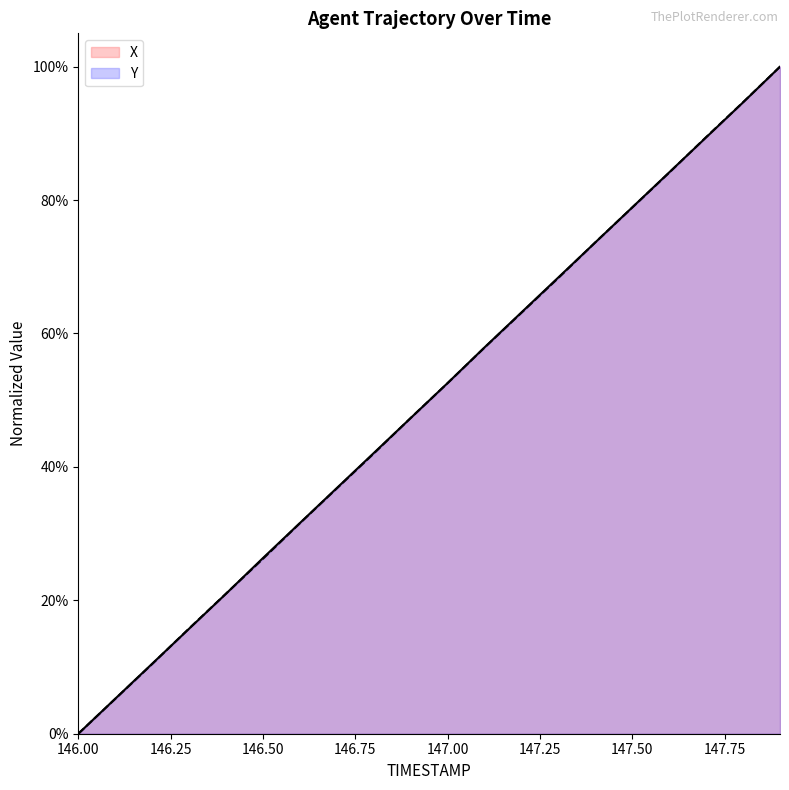

Between which two adjacent categories do Y and X first intersect?

146.2 and 146.3